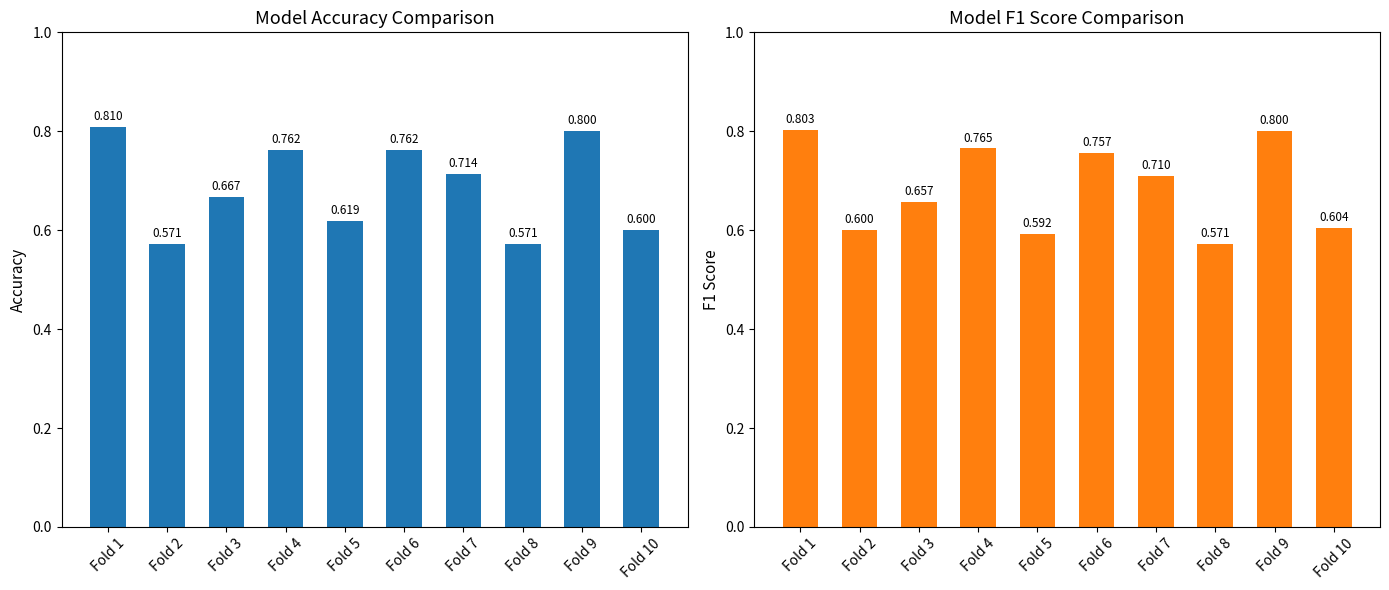

What are all the series names shown in the legend?

accuracy, f1_score